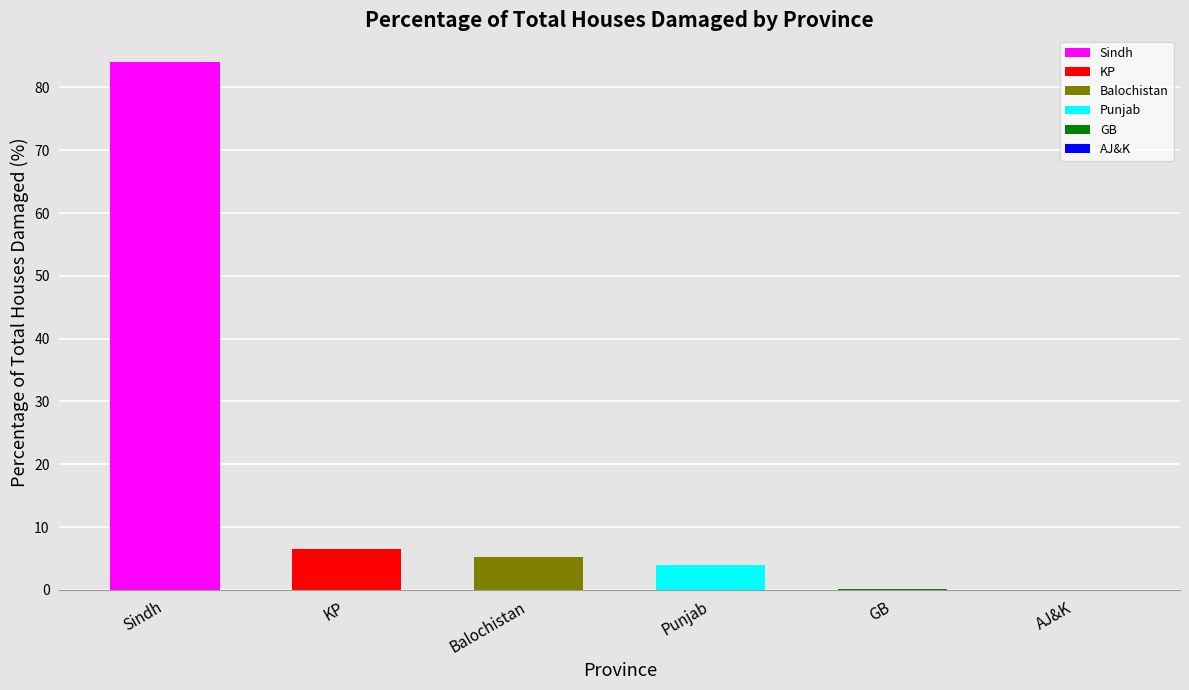

Is it true that the value at Sindh is 84.1?

True